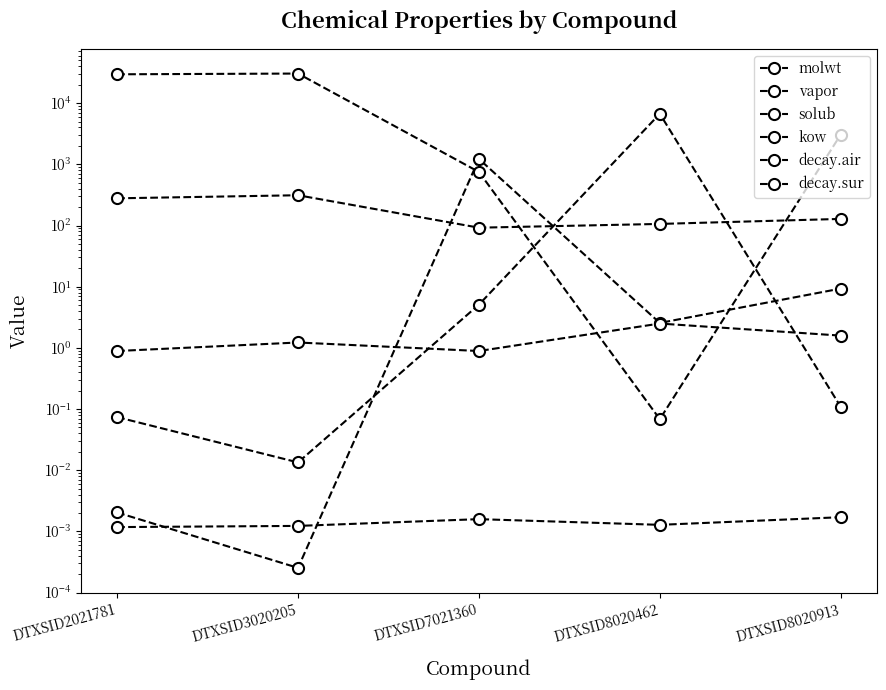

The value of decay.air at DTXSID3020205 is 0.4. True or false?

False